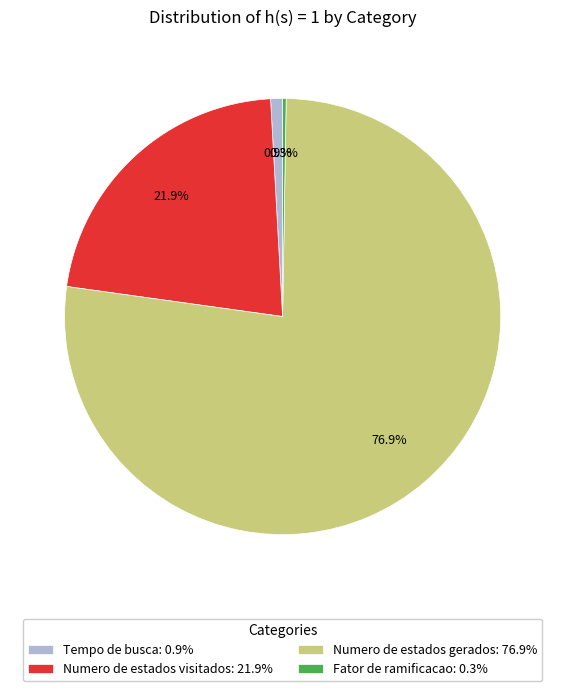

What is the majority slice?

Numero de estados gerados